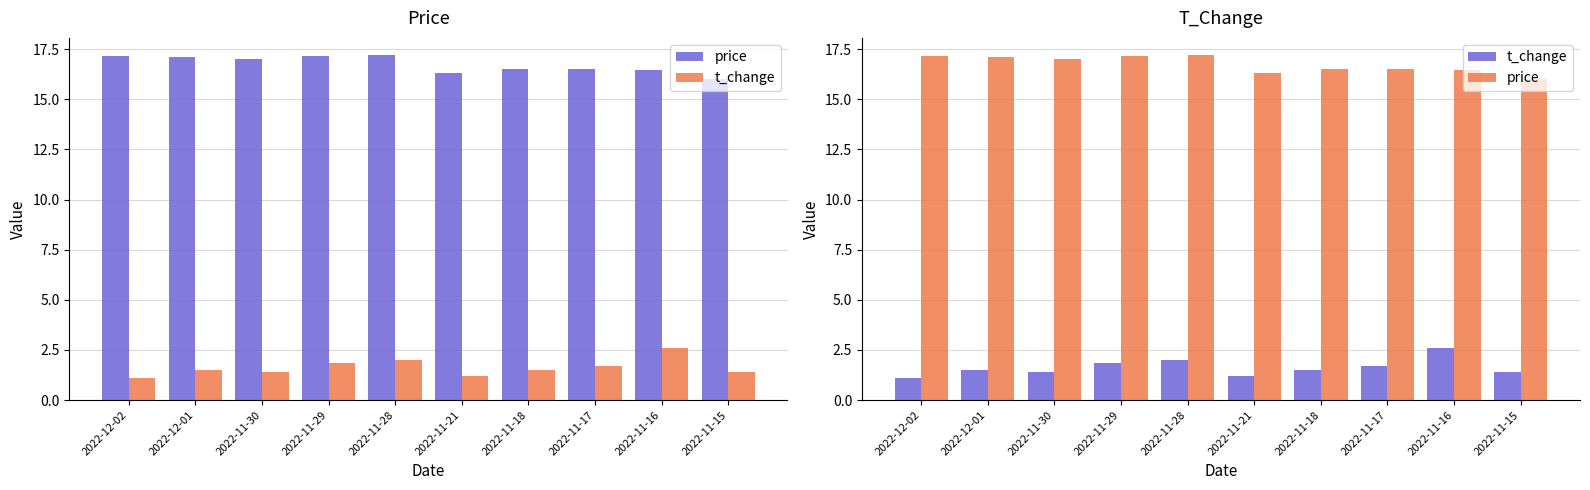

What is the label of the 7th bar from the left?

2022-11-18